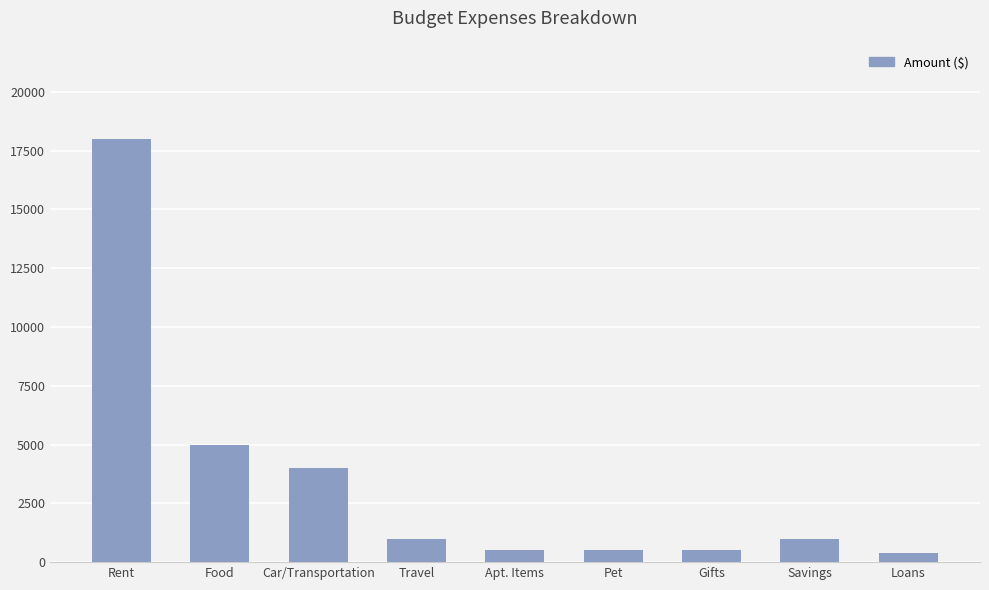

Which has a higher value, Pet or Food?

Food